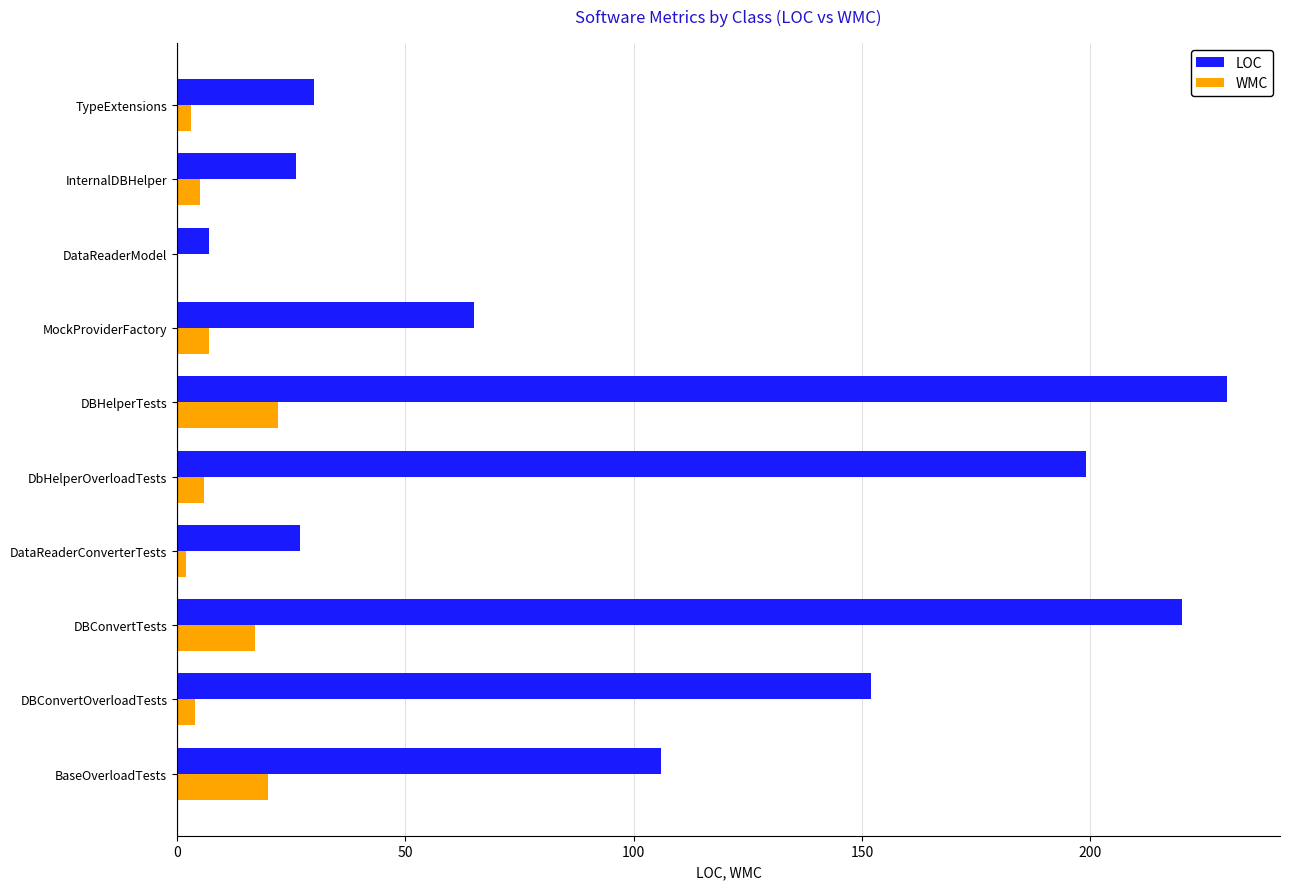

Is it true that WMC equals 6 at DbHelperOverloadTests?

True